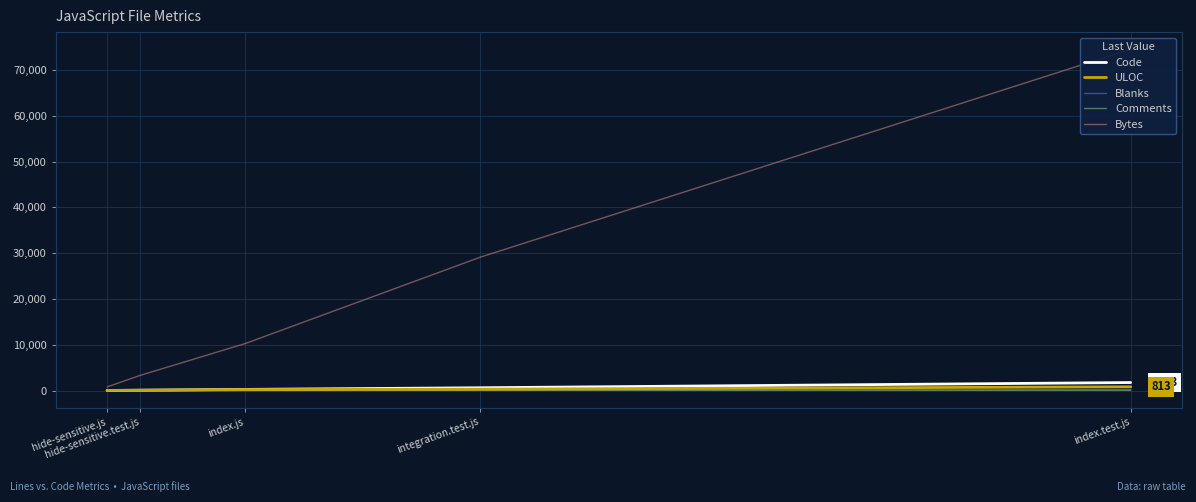

Between integration.test.js and hide-sensitive.js, which is larger?

integration.test.js